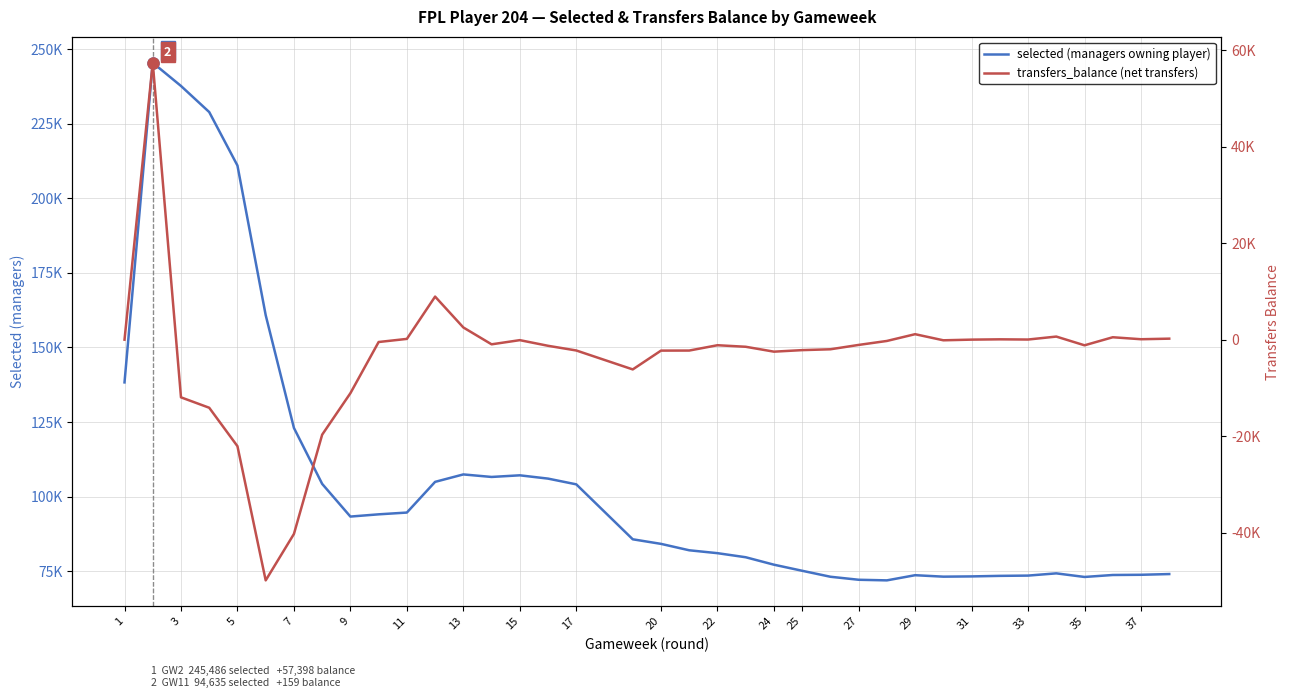

The selected (managers owning player) series shows 32608 at 37. True or false?

False